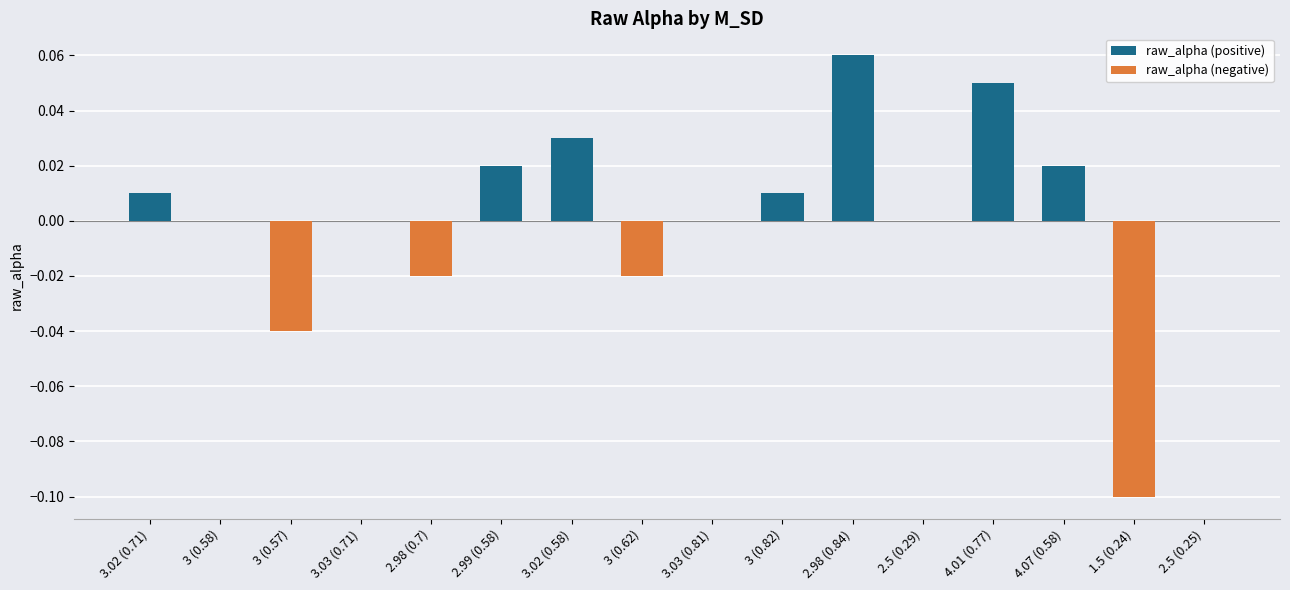

Count the number of data series in this chart.

1